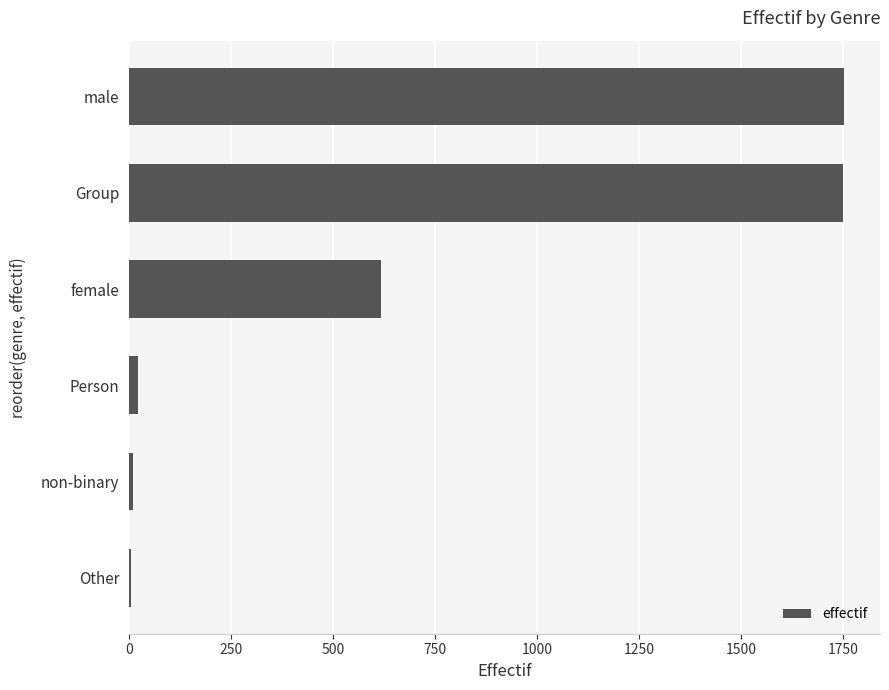

Where is the data nearest to the value 878?

female